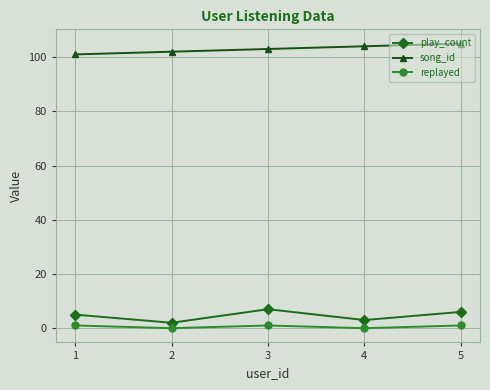

What is the spread (max minus min) of values at 4?

104